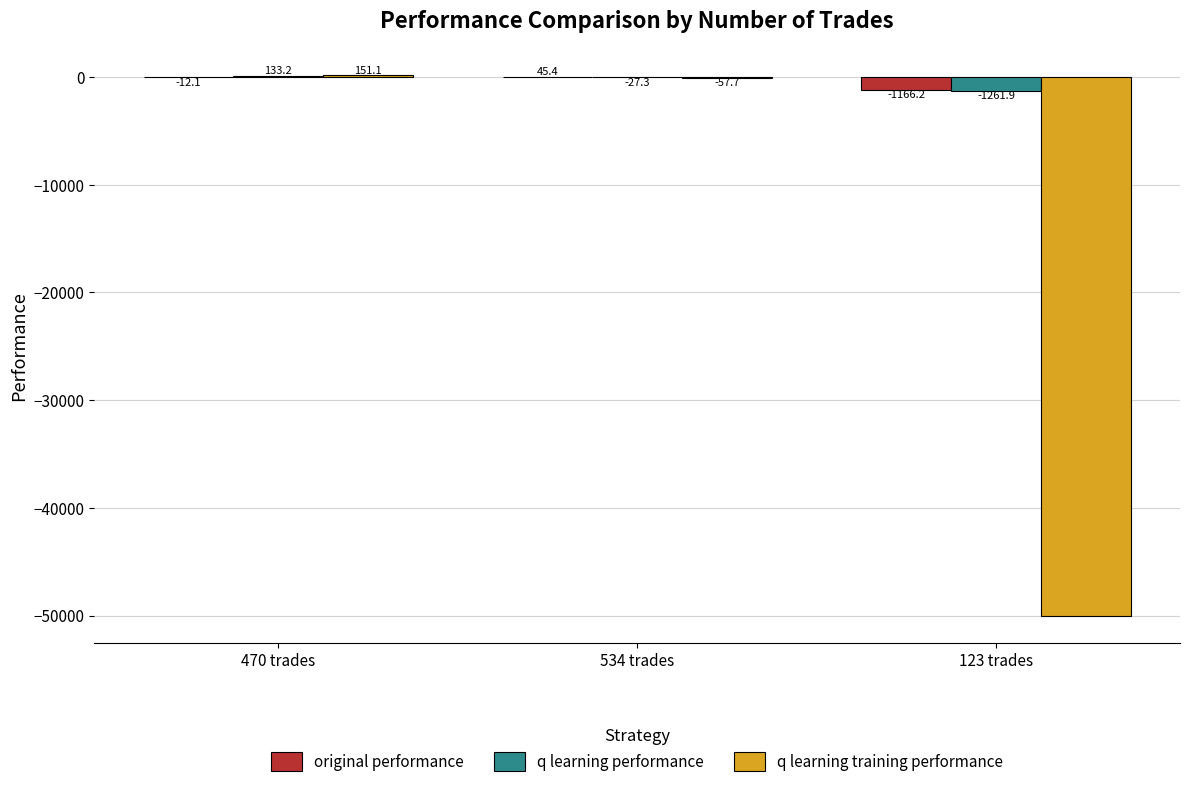

What is the maximum value for original performance?

45.4